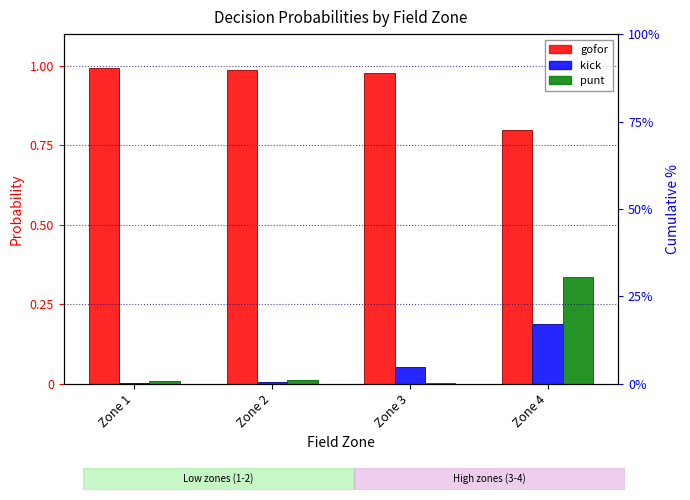

Does the chart contain stacked bars?

No